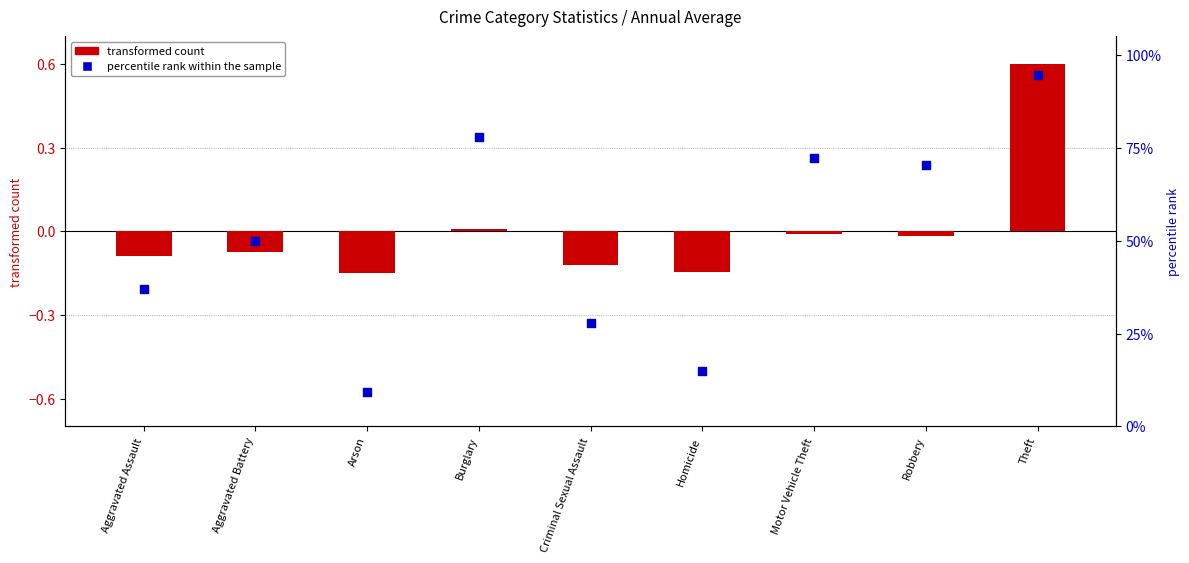

Is the value of percentile rank within the sample at Homicide greater than the value of transformed count at Robbery?

Yes